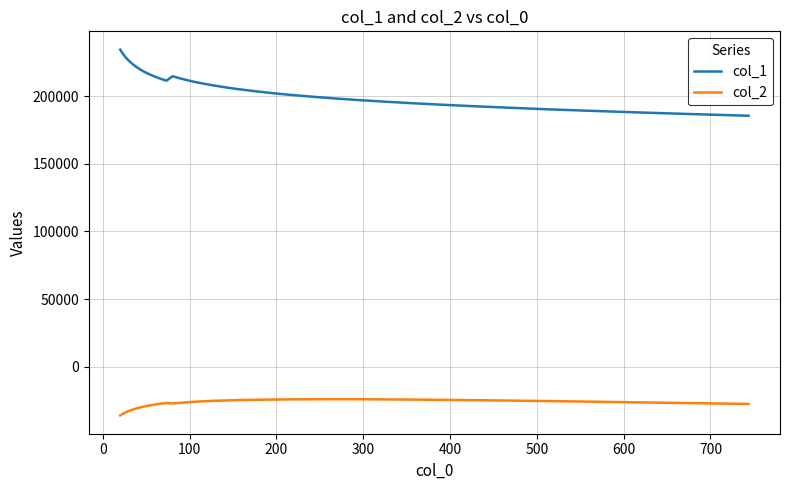

True or false: col_2 and col_1 intersect in this chart.

False